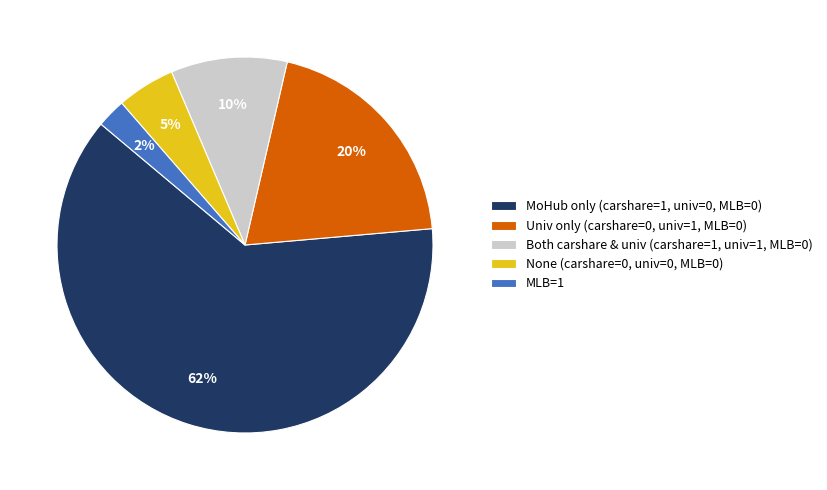

Which slice is the smallest?

MLB=1